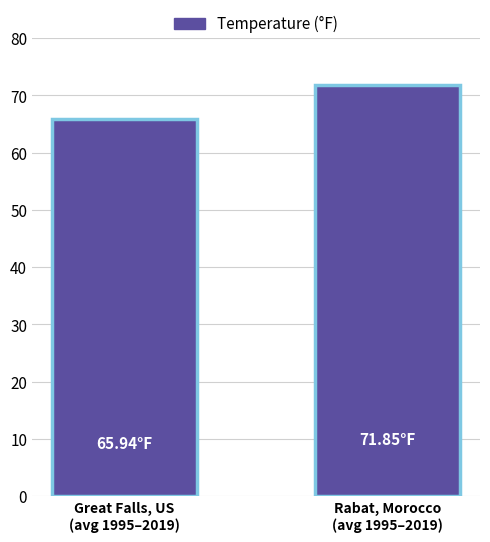

At which label is the value closest to 68?

Great Falls, US
(avg 1995–2019)